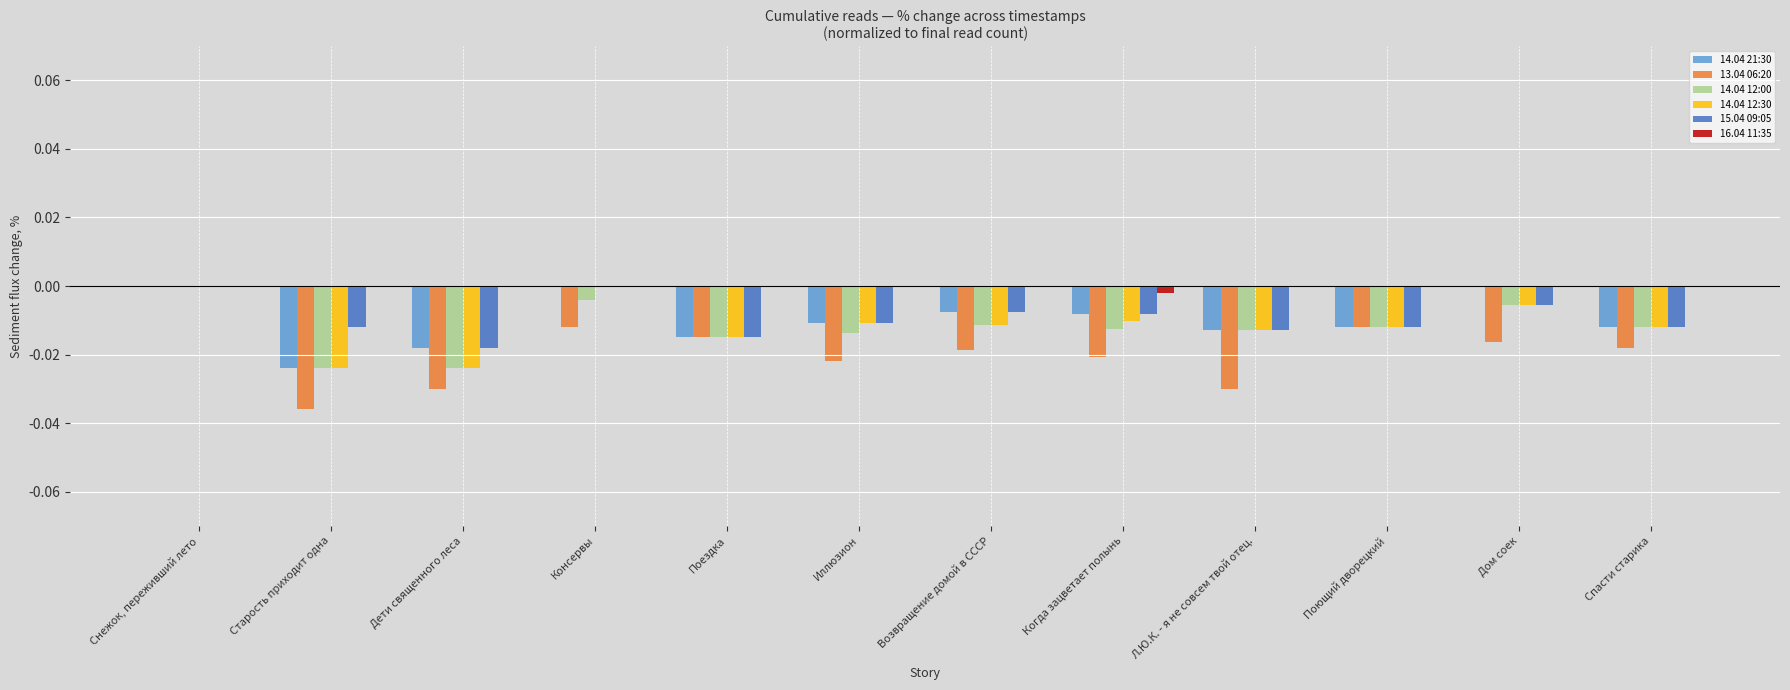

Which series has the largest total across all categories?

16.04 11:35